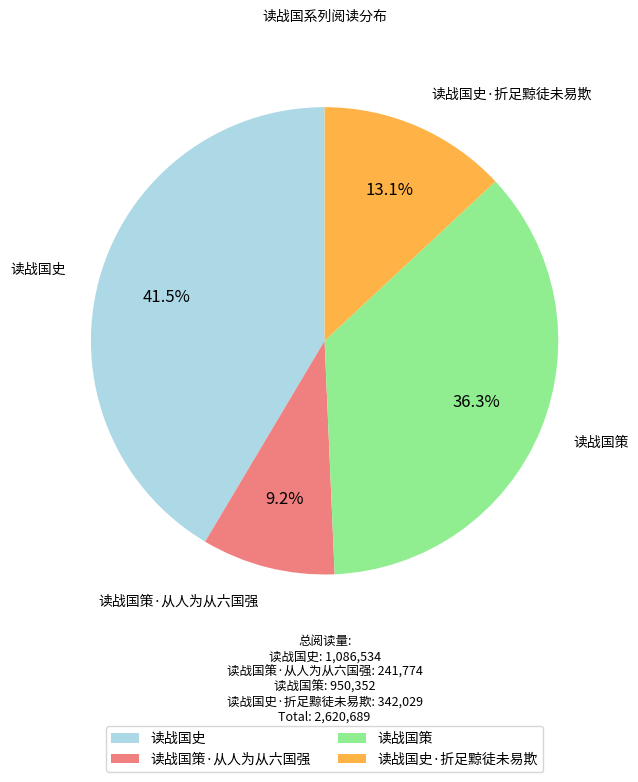

What percentage is NOT represented by 读战国史·折足黥徒未易欺?

86.9%